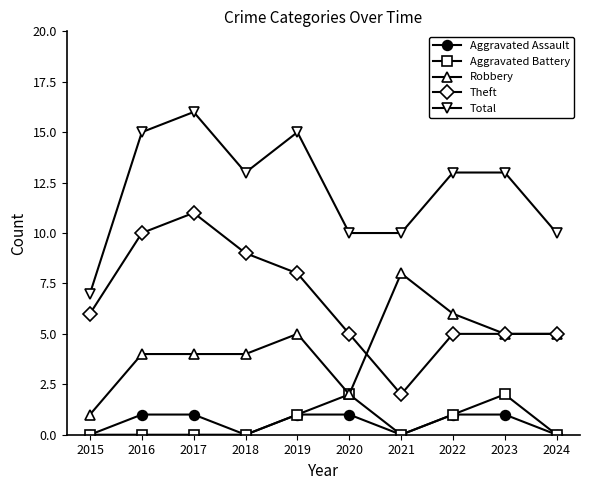

What is the spread (max minus min) of values at 2017?

16